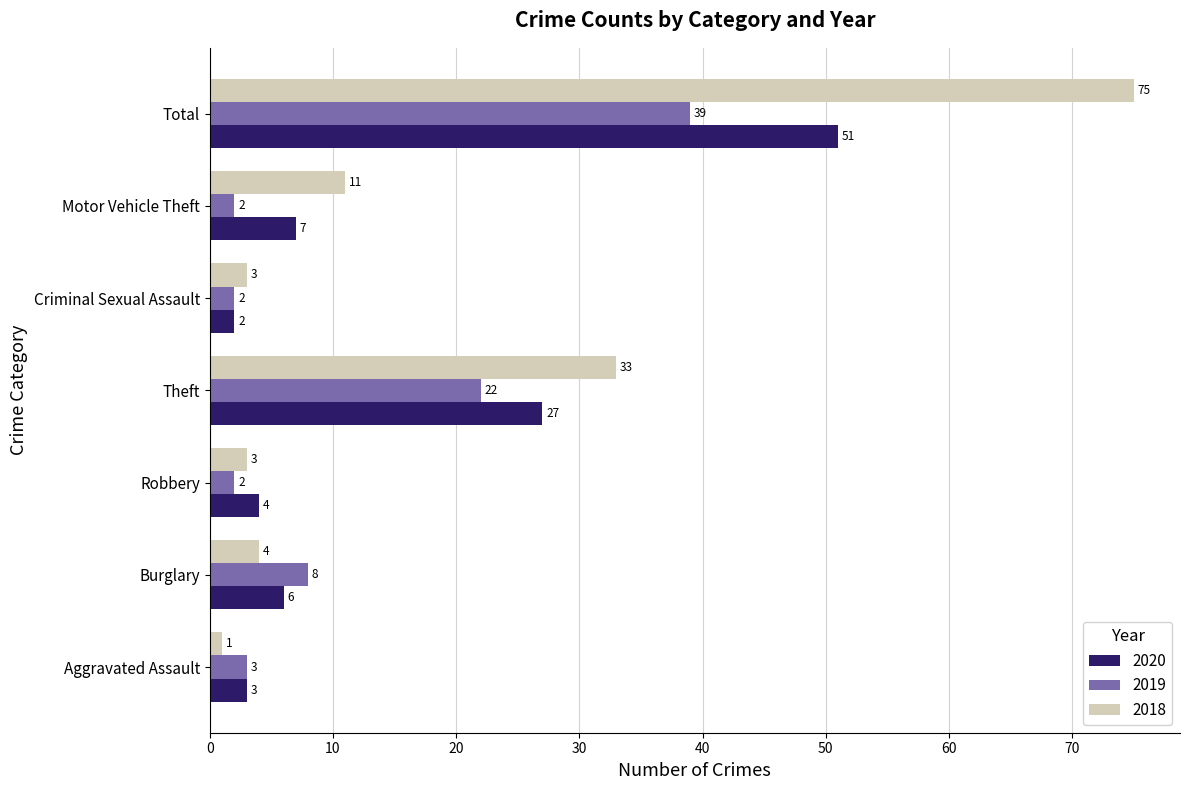

How many distinct data groups are displayed?

3